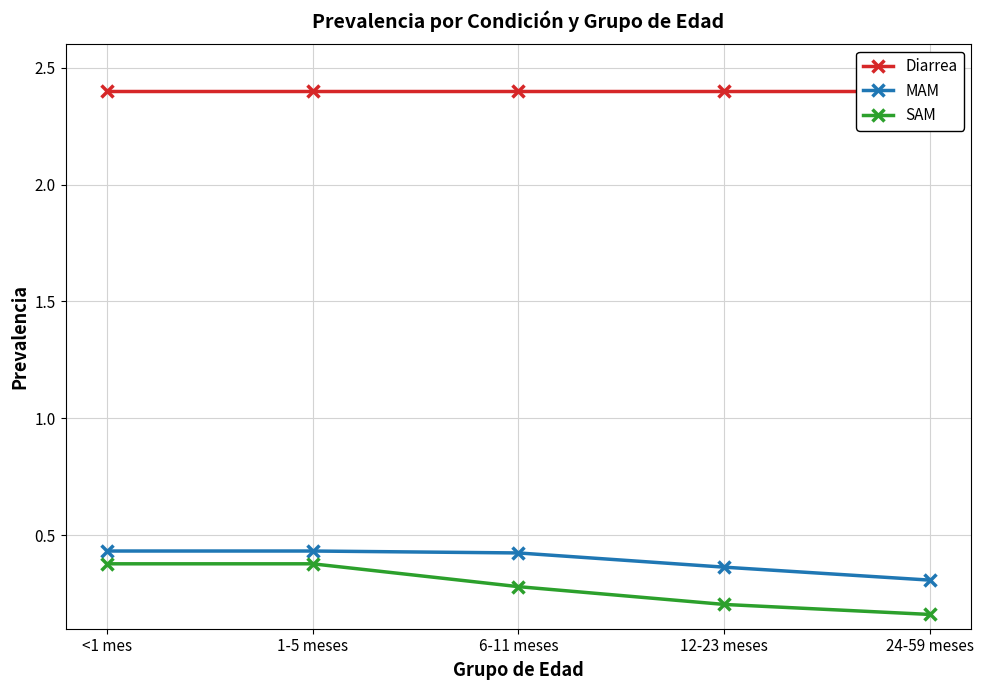

At which label is SAM closest to 0?

24-59 meses